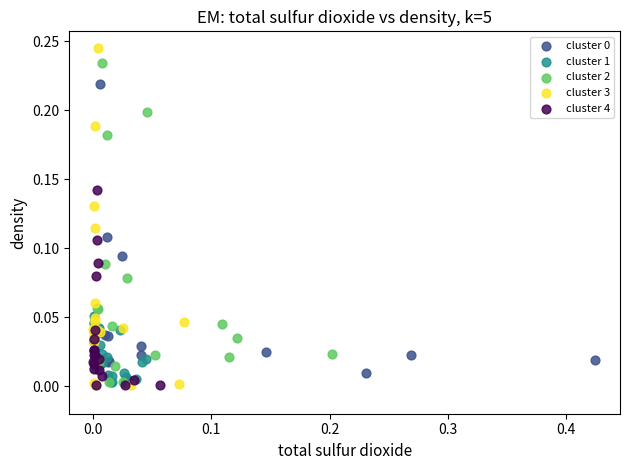

Which series has the widest spread of Y values?

cluster 3